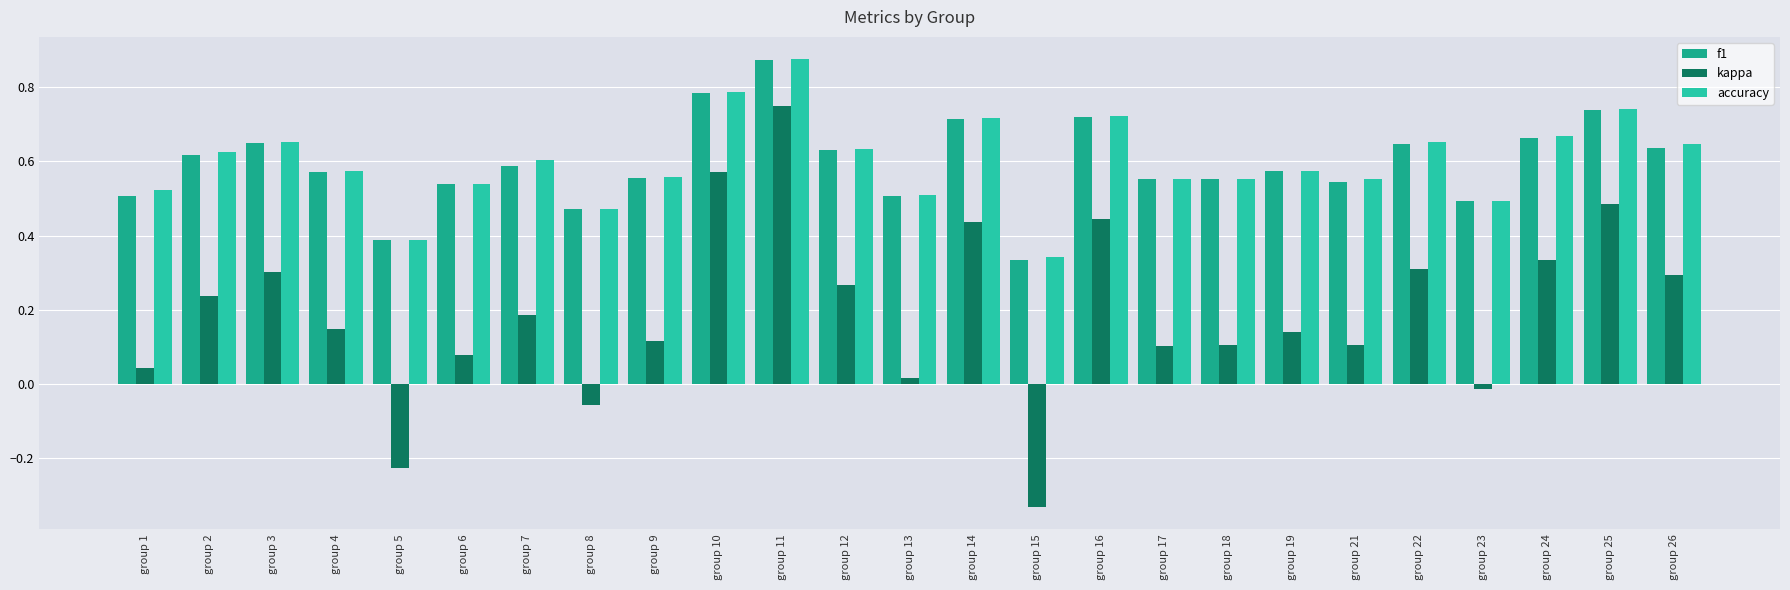

Which category has the lowest value in the f1 series?

group 15